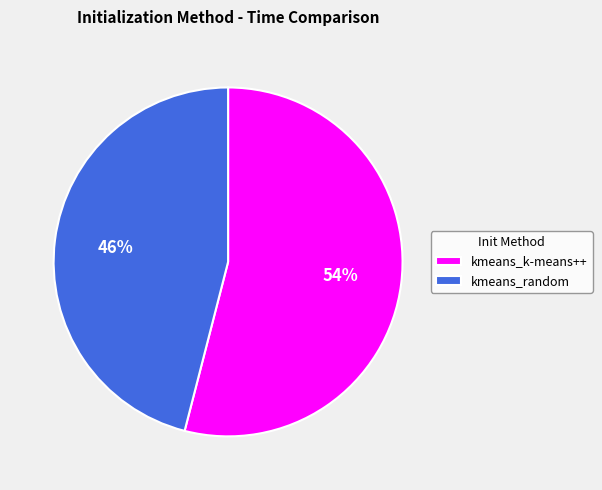

To the nearest percent, what is the combined percentage of kmeans_random and kmeans_k-means++?

100%